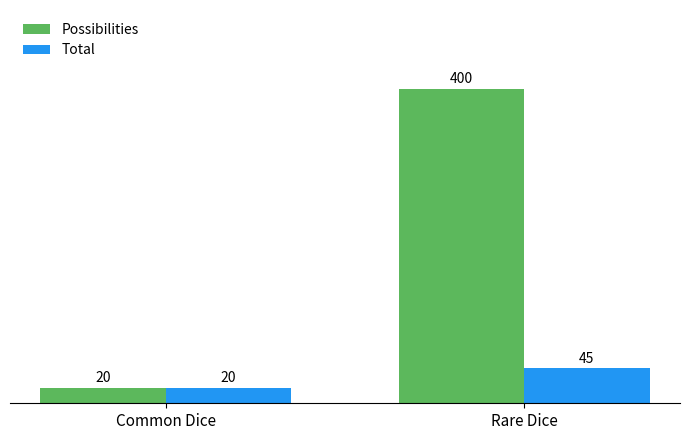

How many bars are there in each group?

2